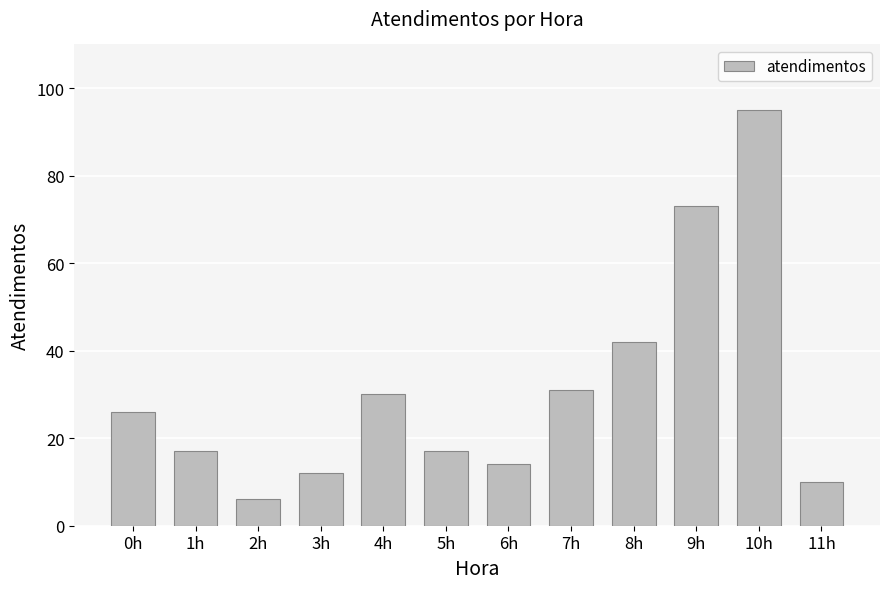

Count the number of data series in this chart.

1